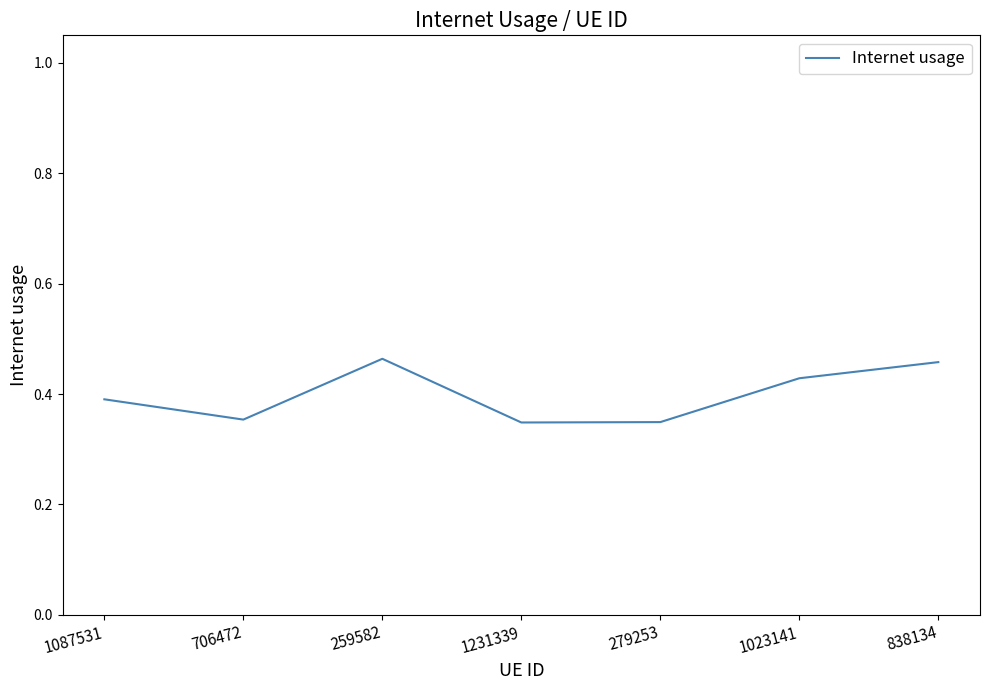

Count the values in the range 0 to 1.

7